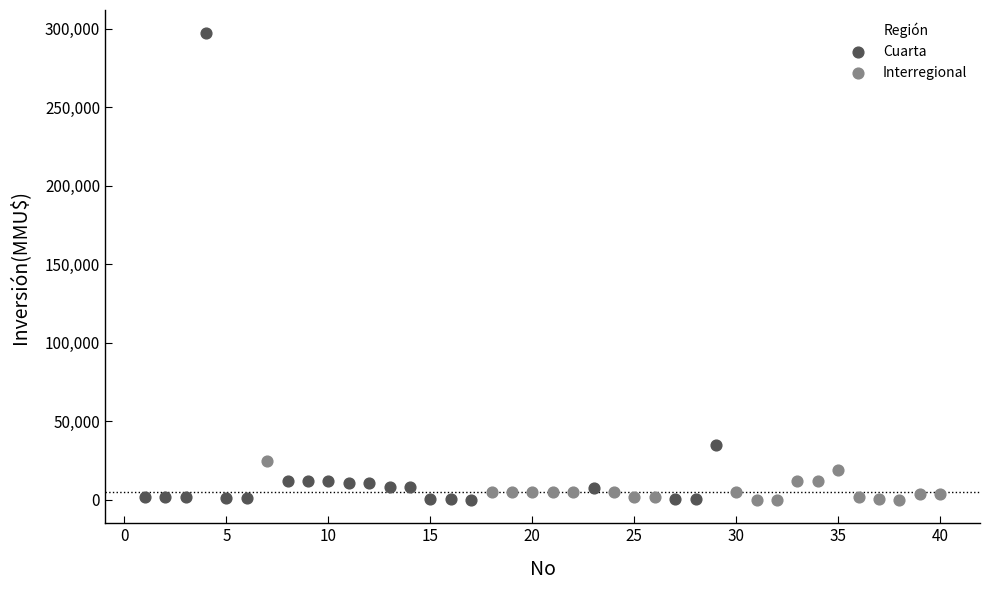

Which series contains the highest Y value?

Cuarta